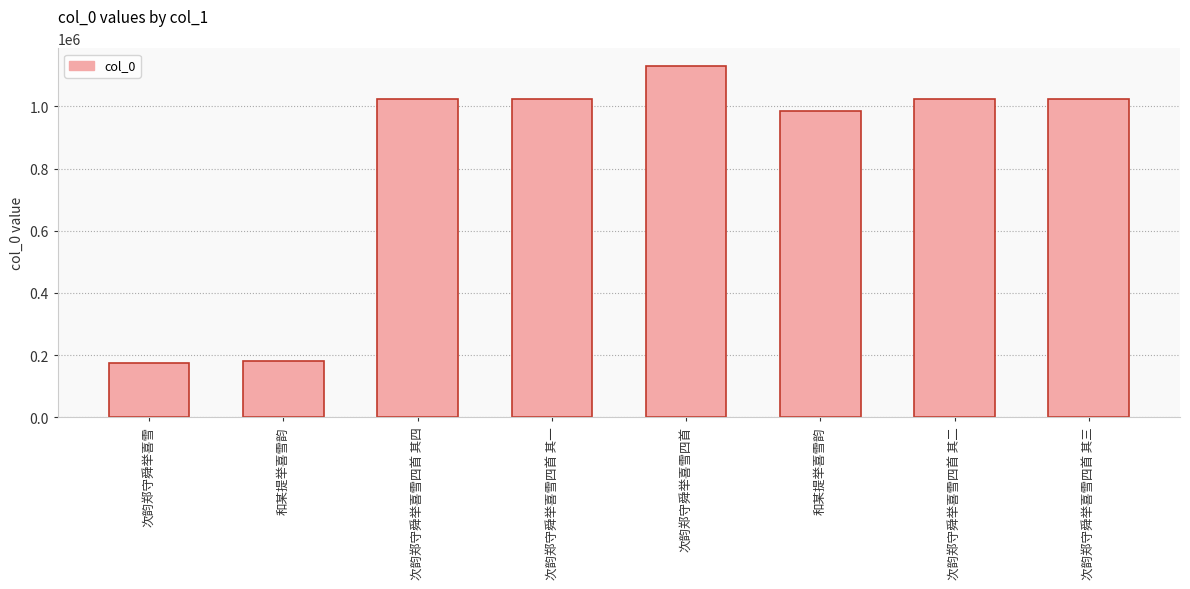

Rank the categories by value from lowest to highest.

次韵郑守舜举喜雪, 和某提举喜雪韵, 和某提举喜雪韵, 次韵郑守舜举喜雪四首 其四, 次韵郑守舜举喜雪四首 其三, 次韵郑守舜举喜雪四首 其二, 次韵郑守舜举喜雪四首 其一, 次韵郑守舜举喜雪四首